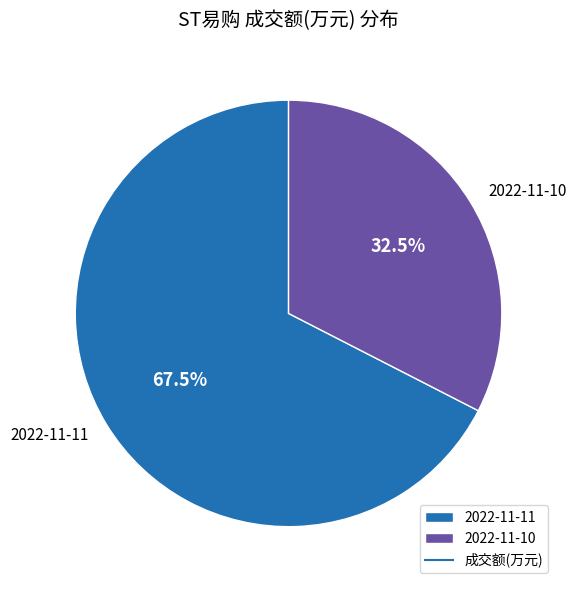

What is the ratio of the value at 2022-11-10 to the value at 2022-11-11?

0.5